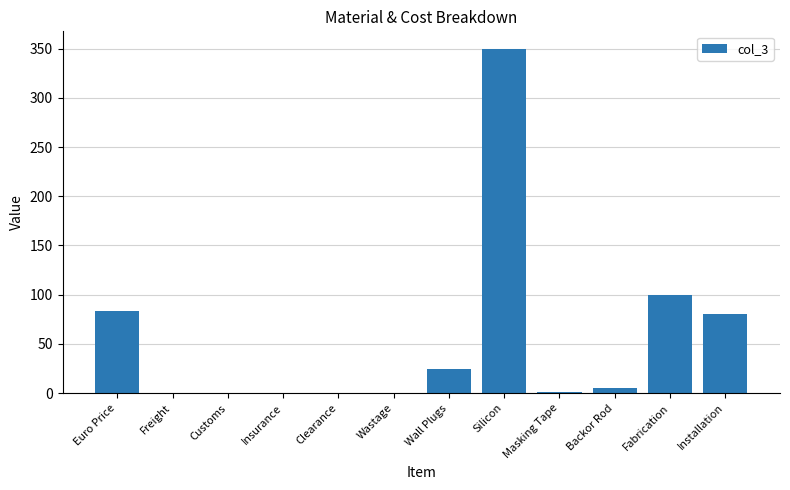

True or false: the data shows 22.4 at Euro Price.

False